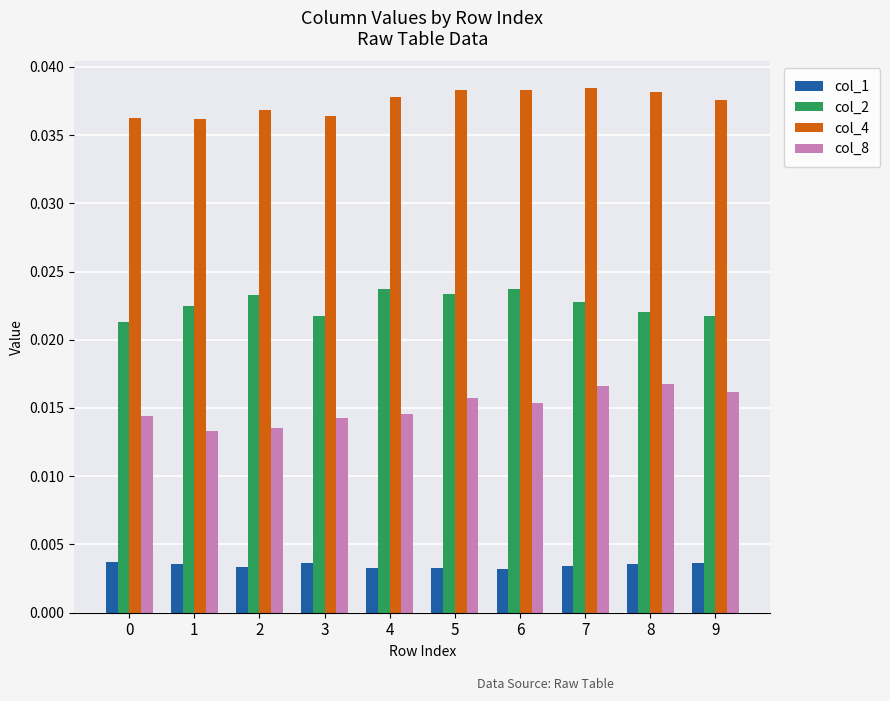

At how many categories does at least one series exceed 0?

10